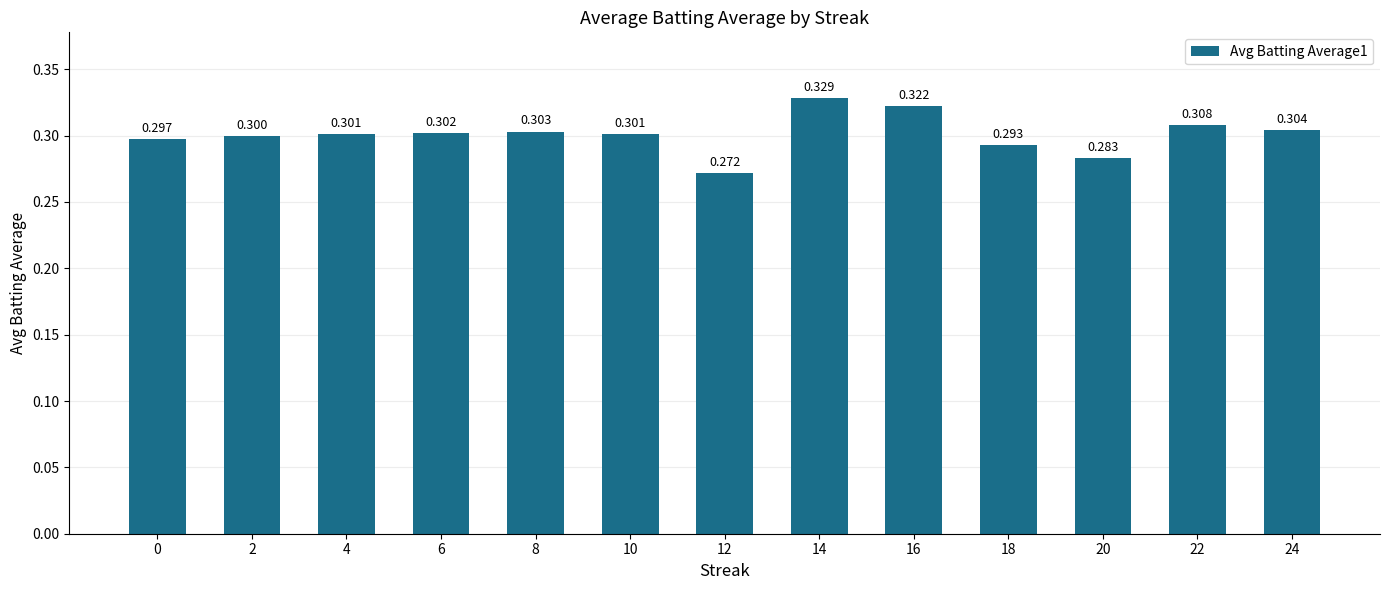

How many values are between 0 and 1?

13